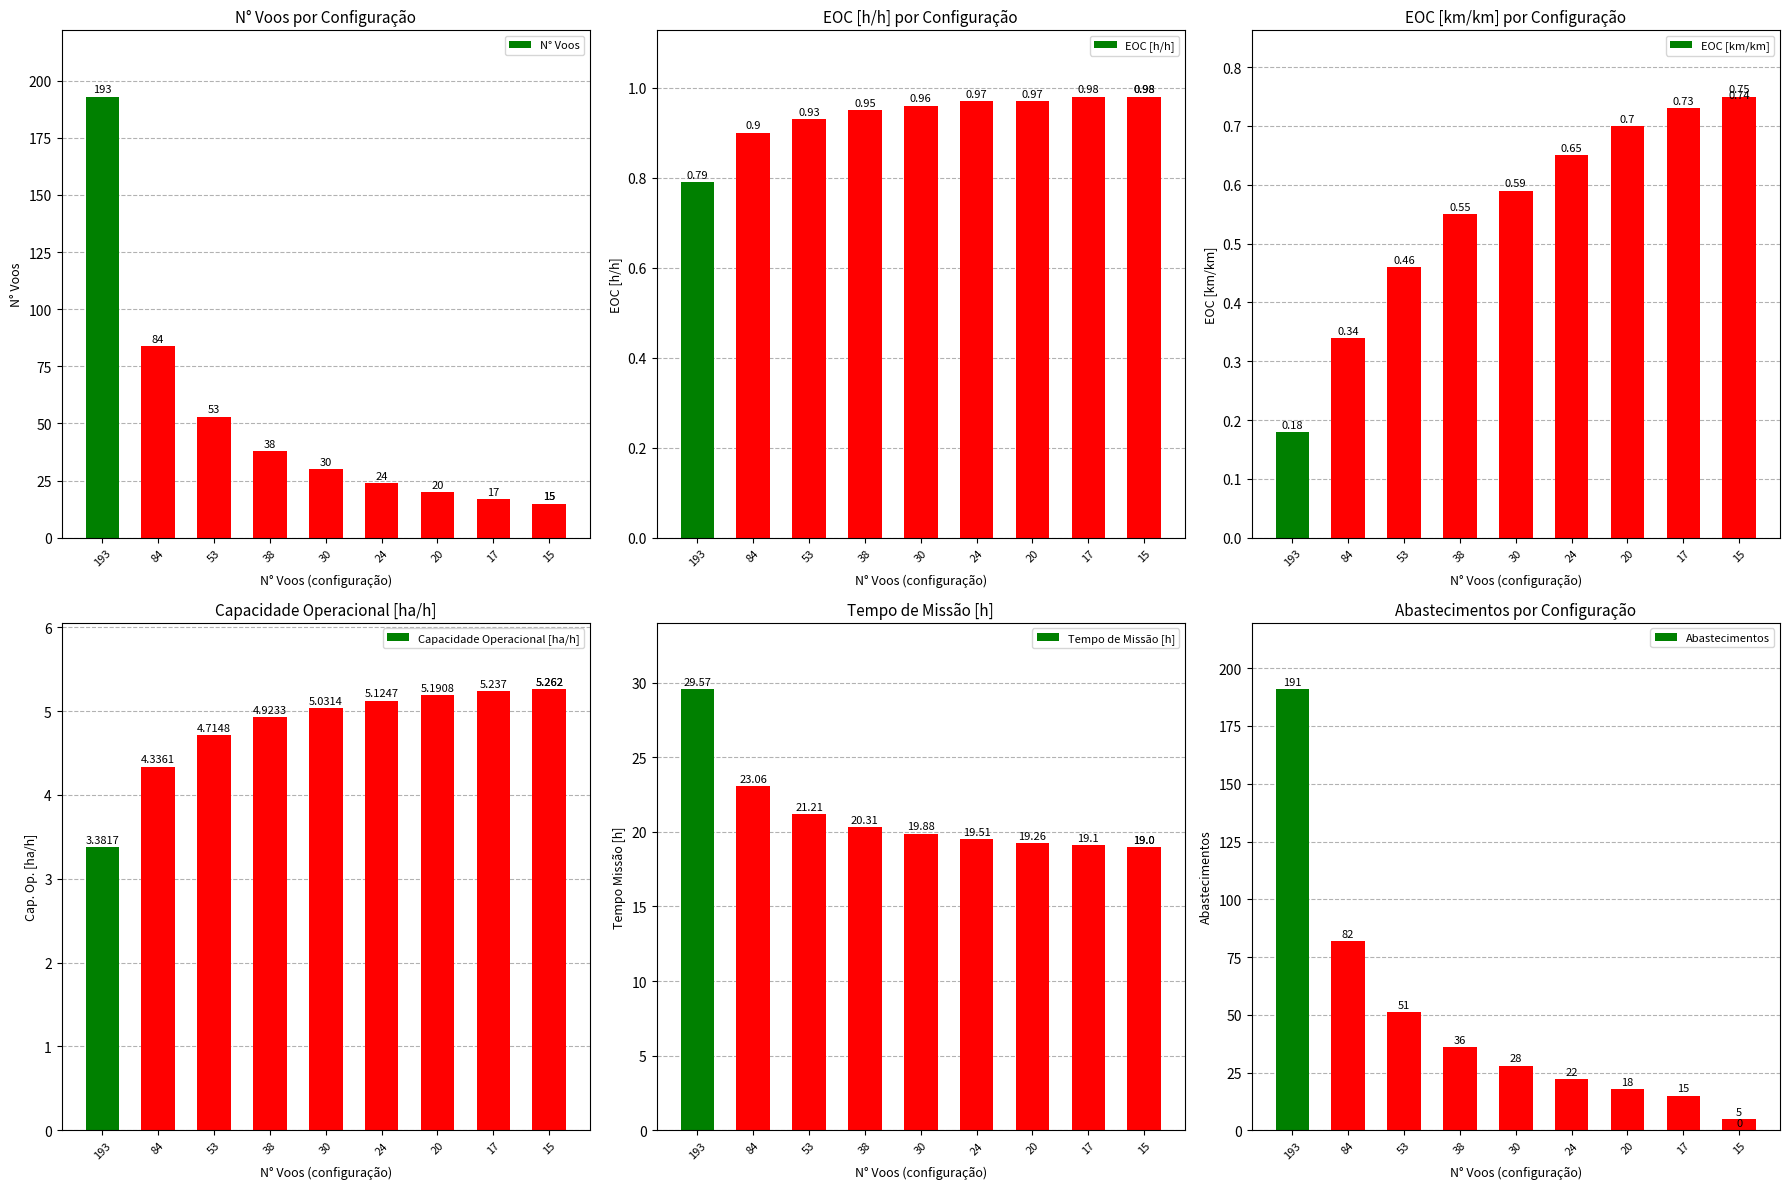

True or false: Capacidade Operacional [ha/h] has a value of 9.1 at 20.

False